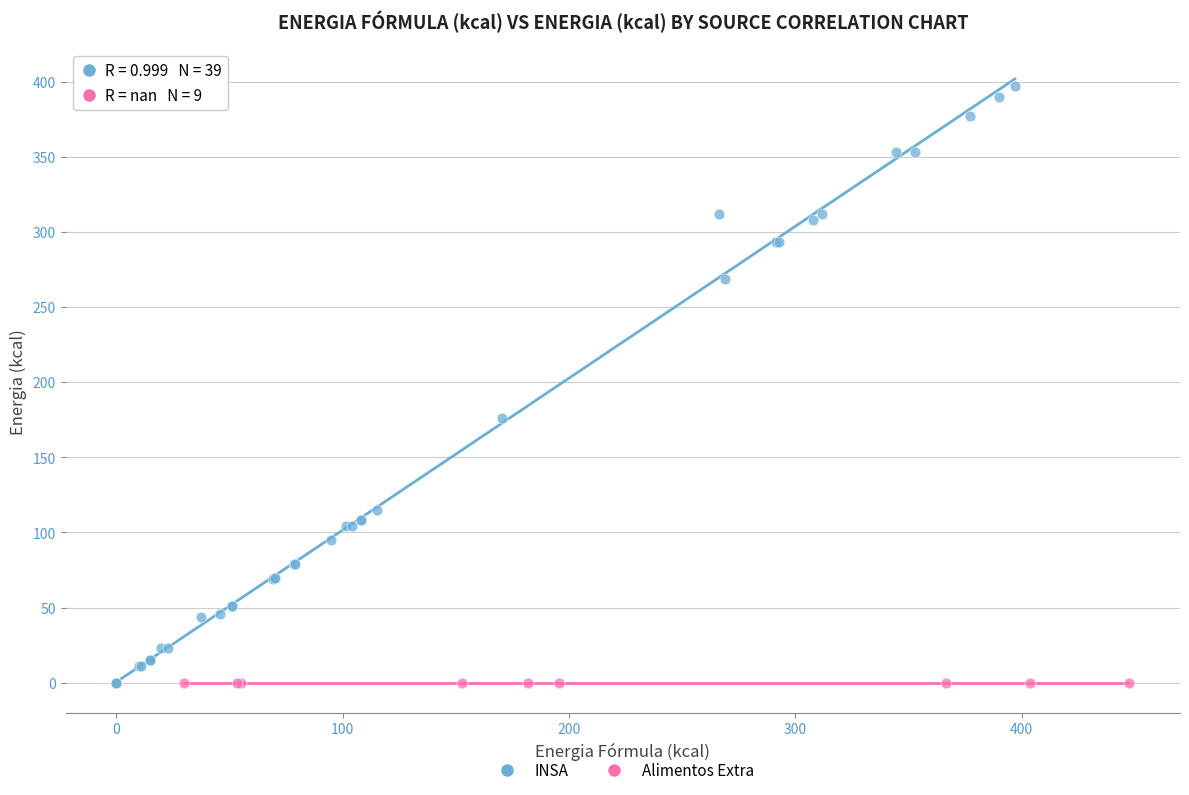

Which series contains the highest Y value?

INSA